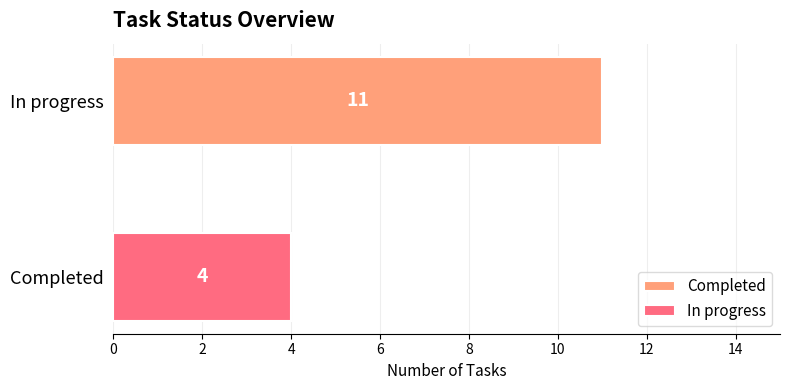

List the series in order of their overall mean, lowest first.

In progress, Completed